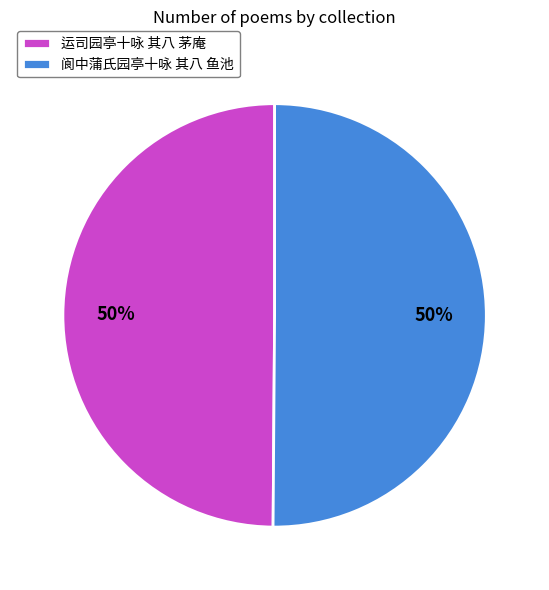

True or false: 运司园亭十咏 其八 茅庵 accounts for 50% of the total.

True